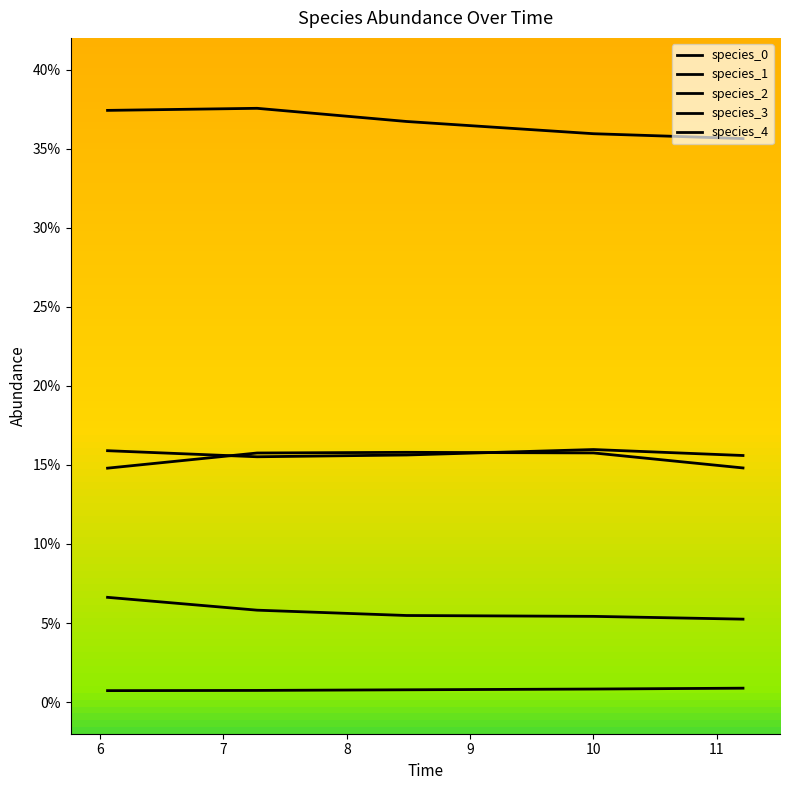

True or false: species_4 and species_0 cross at least once.

False